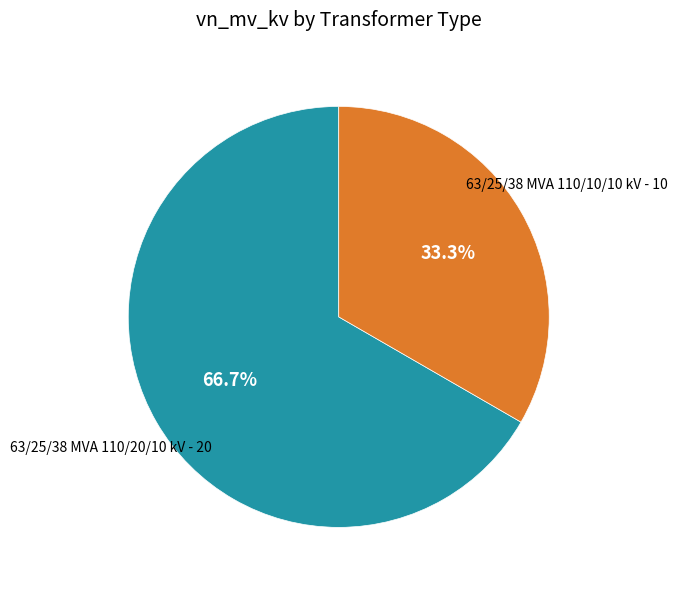

Does any single category account for the majority?

Yes